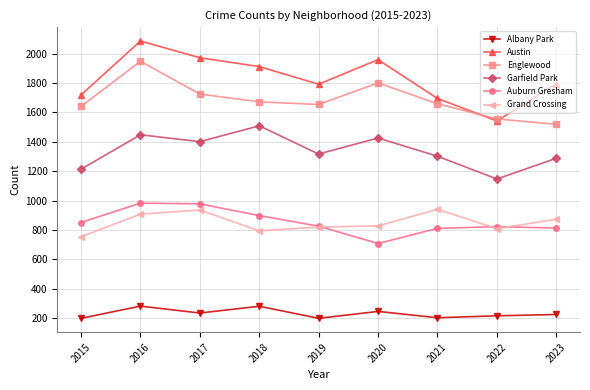

What is the difference between the second highest and minimum values in the Garfield Park series?

301